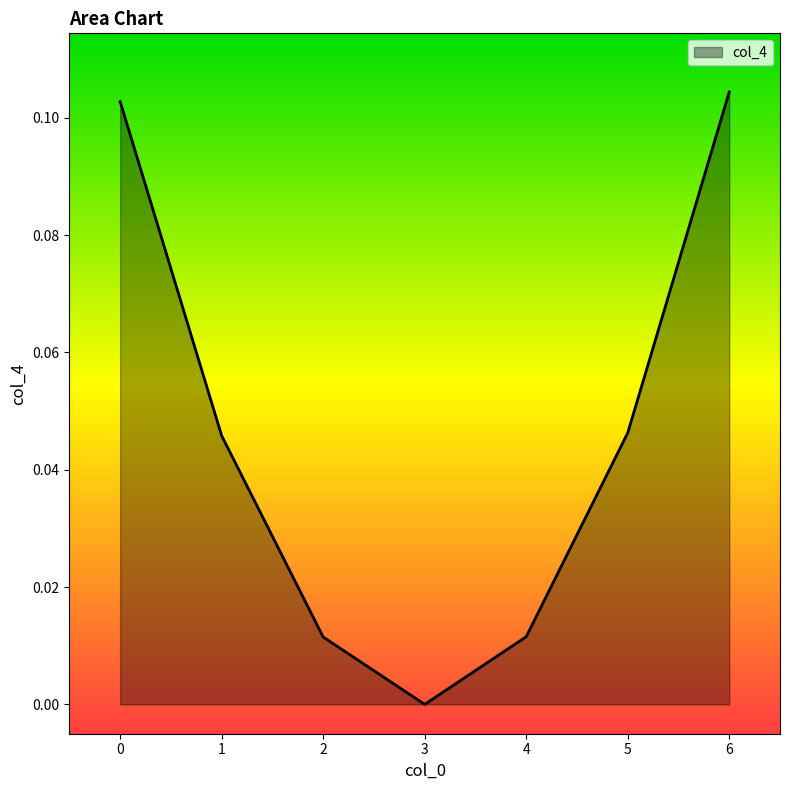

How many interior local valleys (lower than both neighbors) does the data have?

1